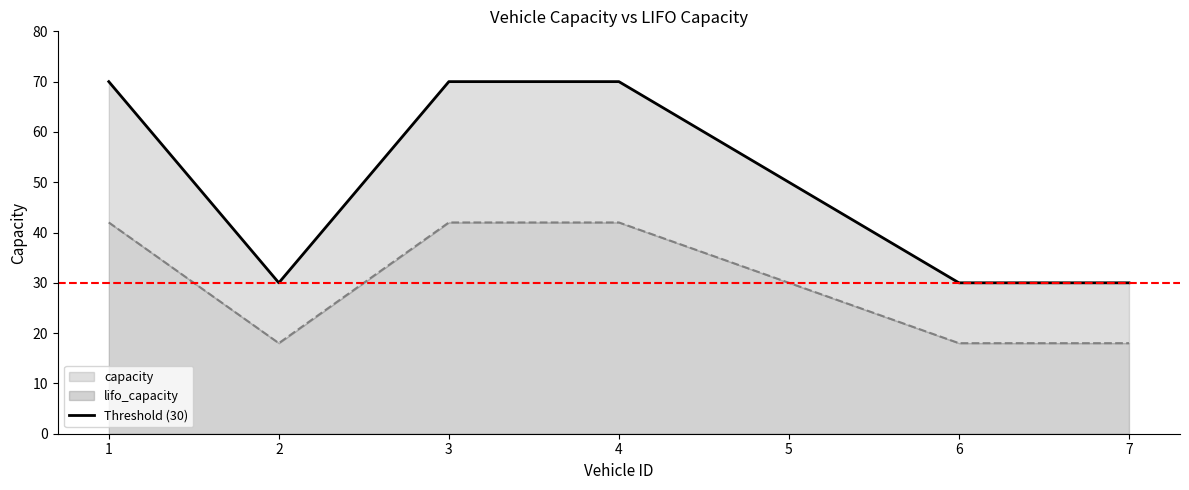

How many interior local valleys does the lifo_capacity series have?

1